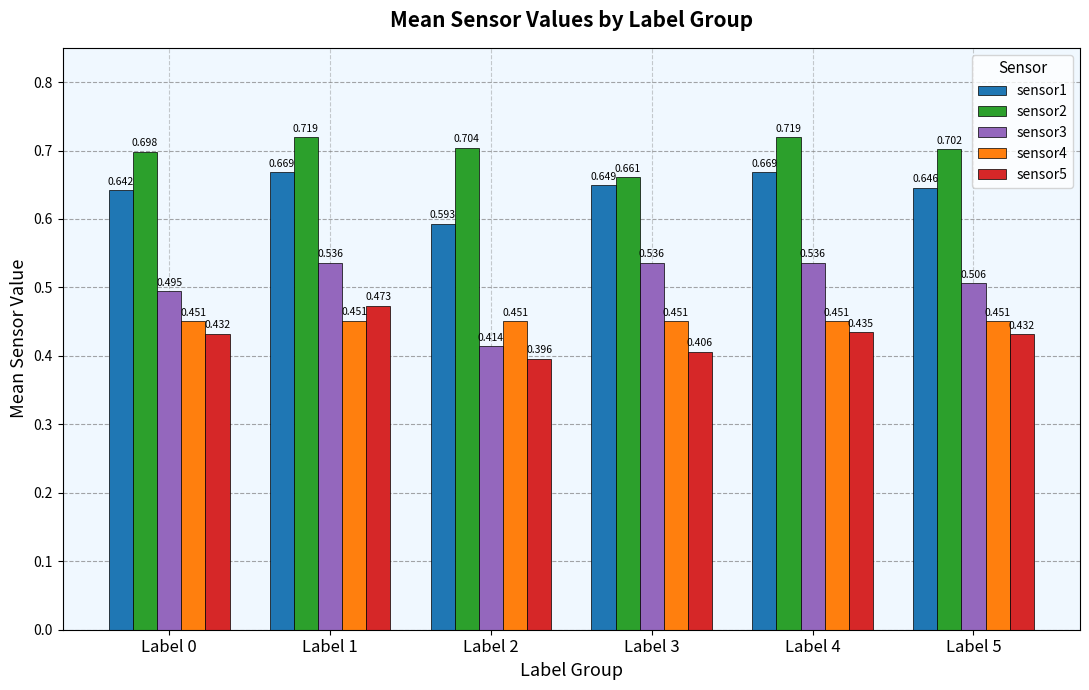

Is the value of sensor4 at Label 3 greater than the value of sensor3 at Label 5?

No